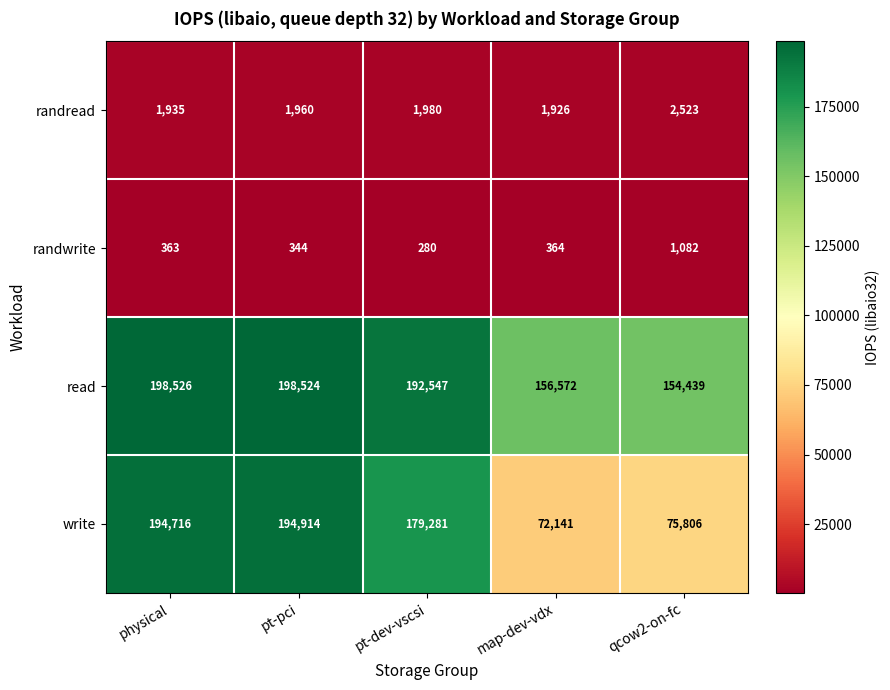

What is the smallest value displayed?

280